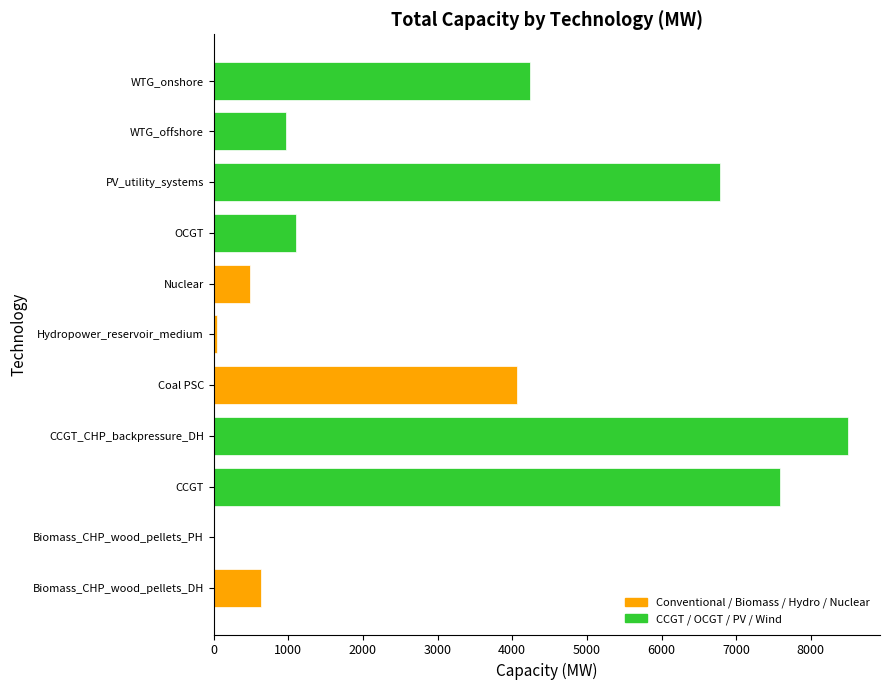

What is the sum of all values?

34397.5